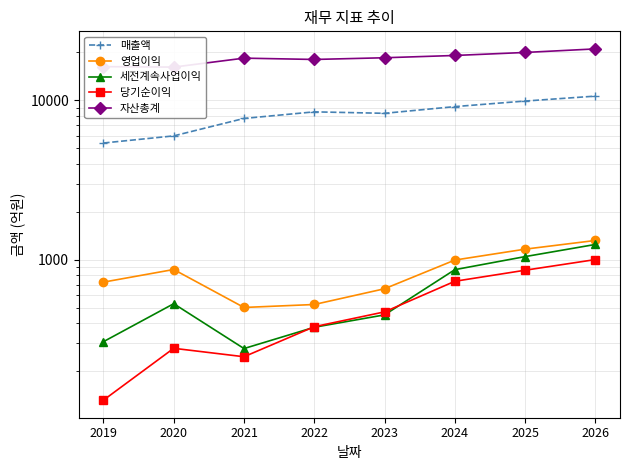

What is the average value of the 영업이익 series?

846